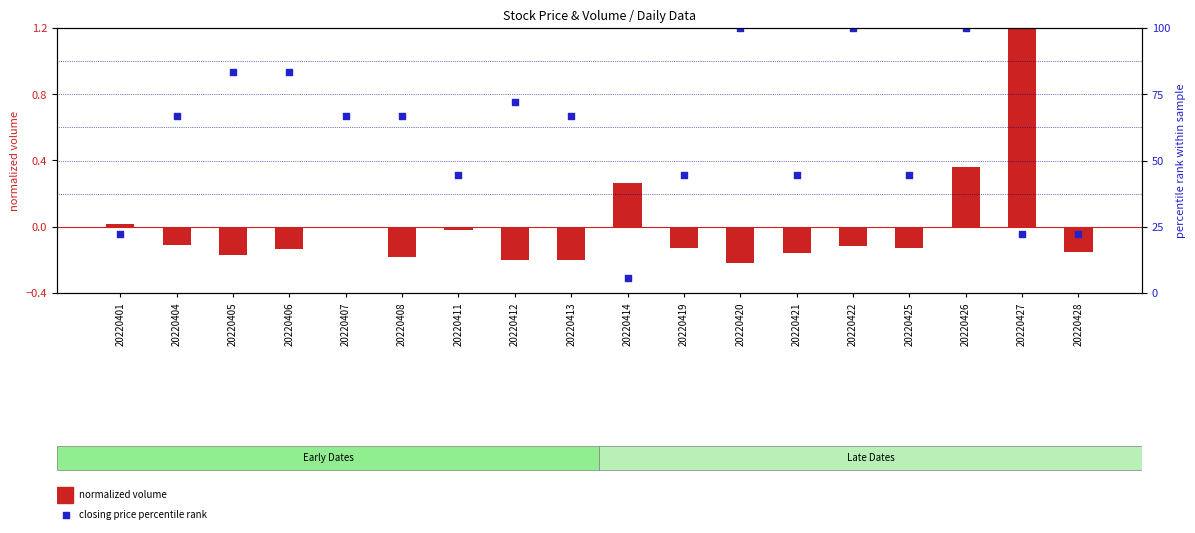

Is the value of closing price percentile rank at 20220404 greater than the value of normalized volume at 20220428?

Yes